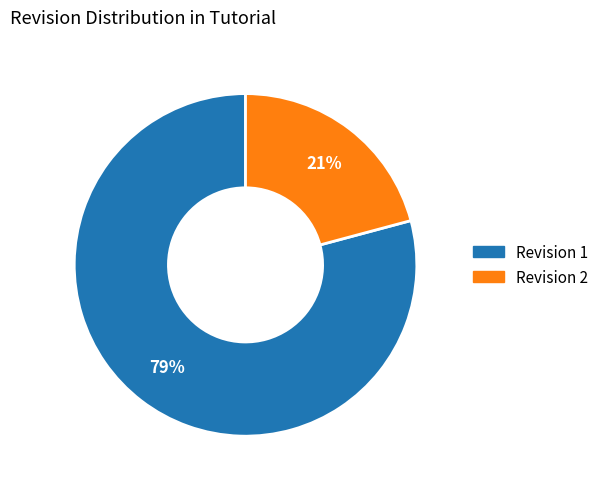

How many segments does this pie chart have?

2